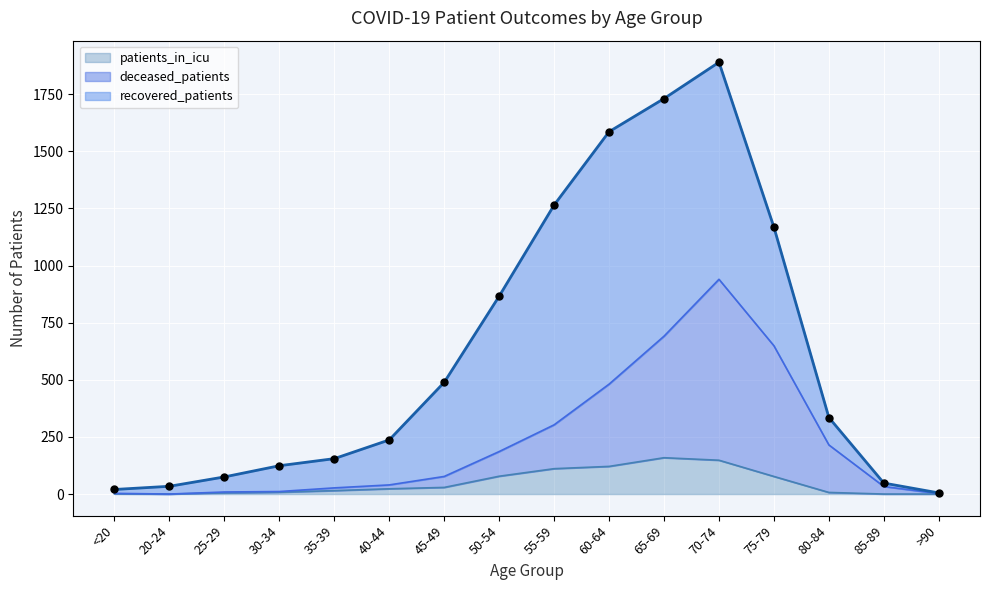

The patients_in_icu series shows 0 at >90. True or false?

True